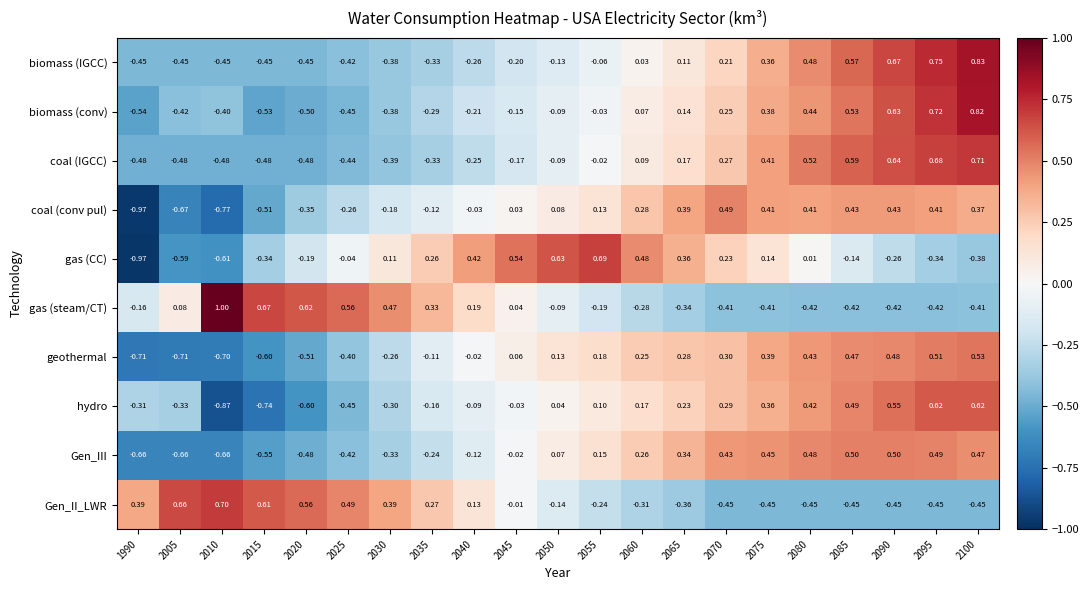

Is the value of geothermal at 2090 greater than the value of coal (IGCC) at 2060?

Yes